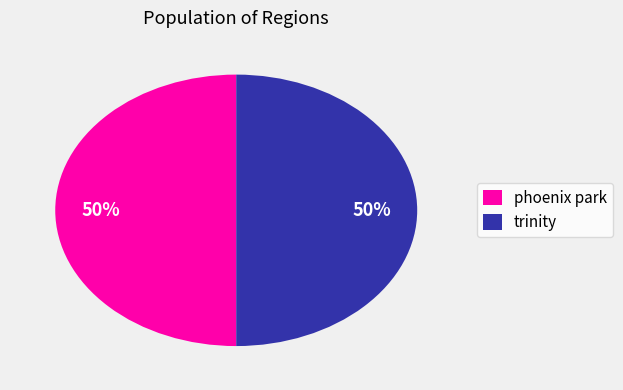

To the nearest percent, what is the average slice percentage?

50%